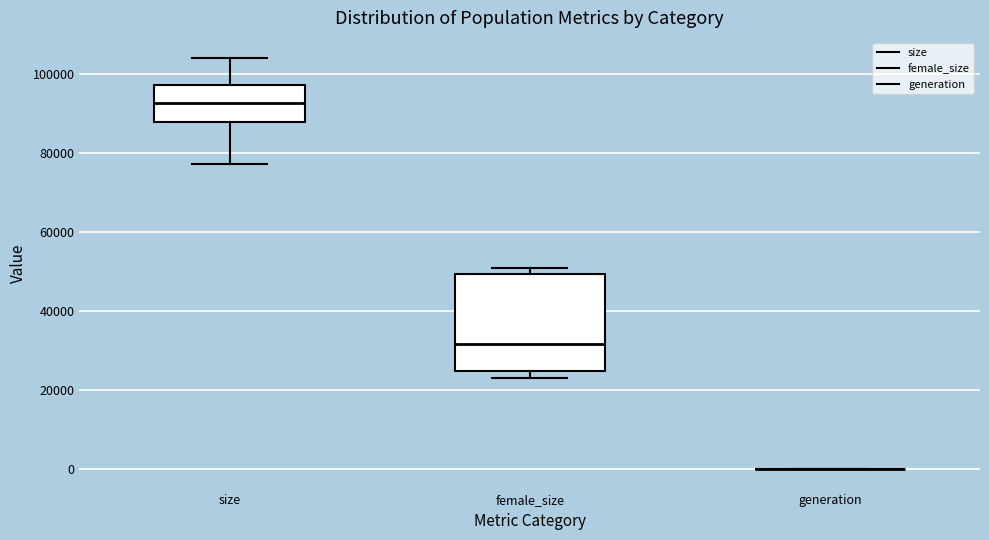

Which box is the tallest, from its lower edge to its upper edge?

female_size